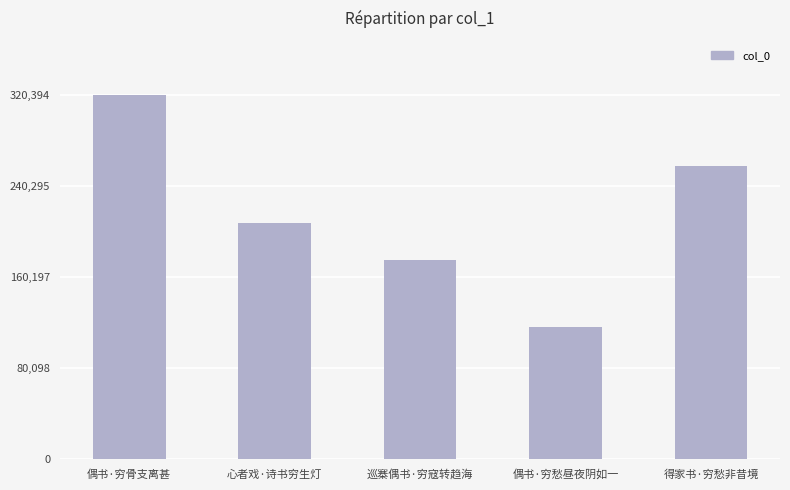

The chart shows a value of 66832 at 得家书·穷愁非昔境. True or false?

False